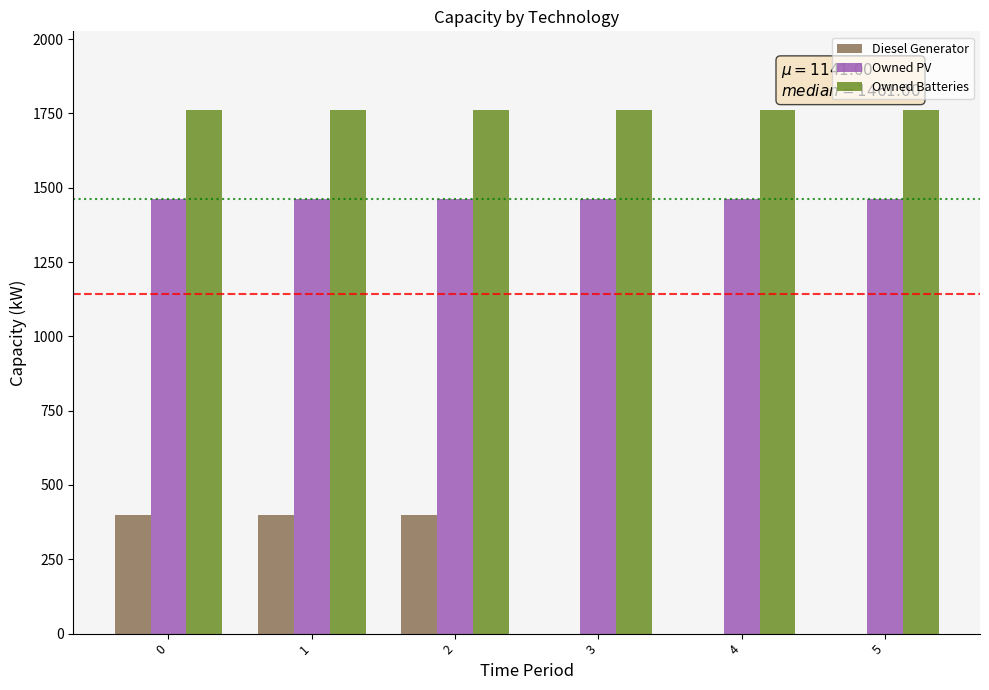

What is the highest value of the Owned PV series?

1461